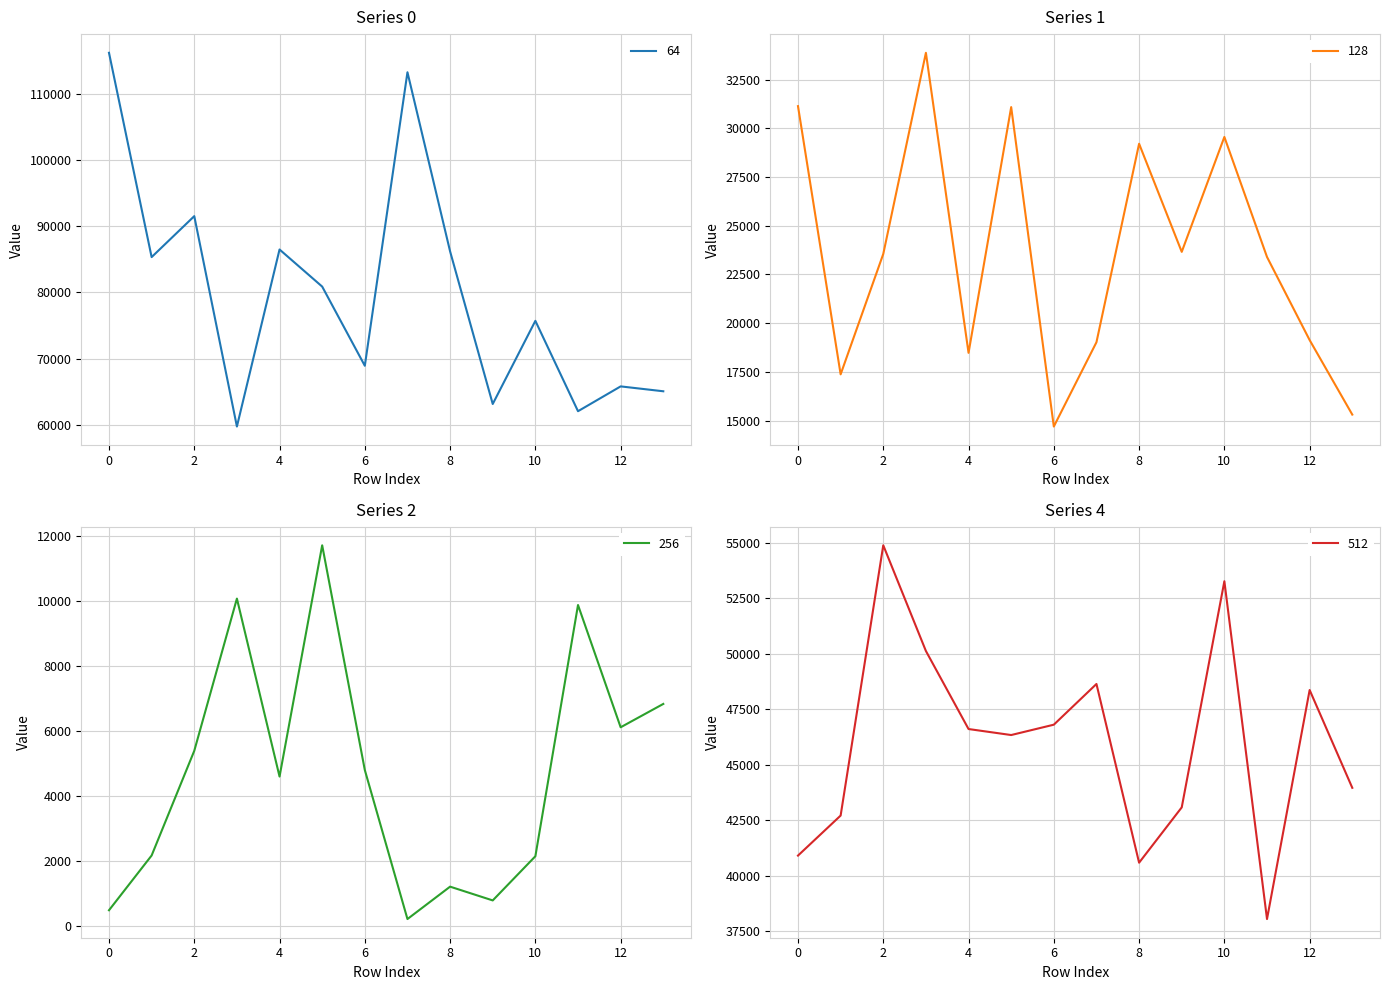

What is the total value across all series at 0?

188681.6